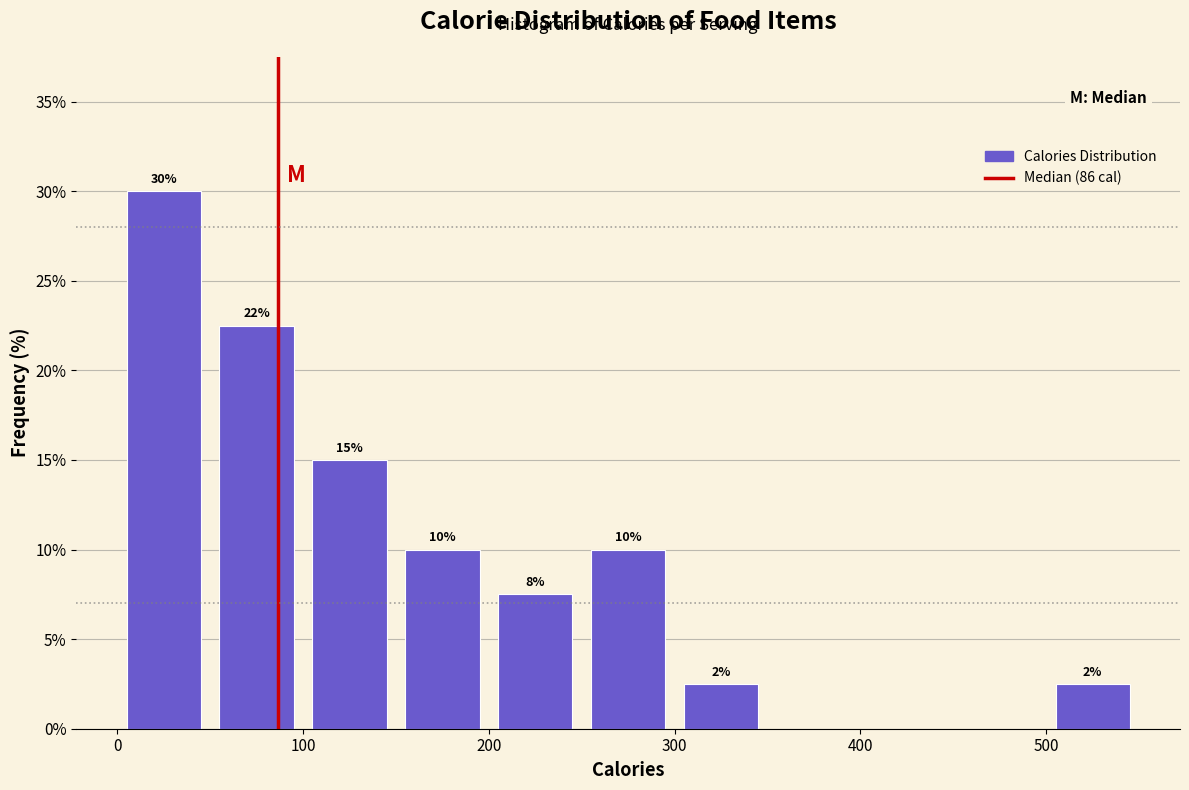

Which range on the x-axis has the tallest bar?

0 to 50